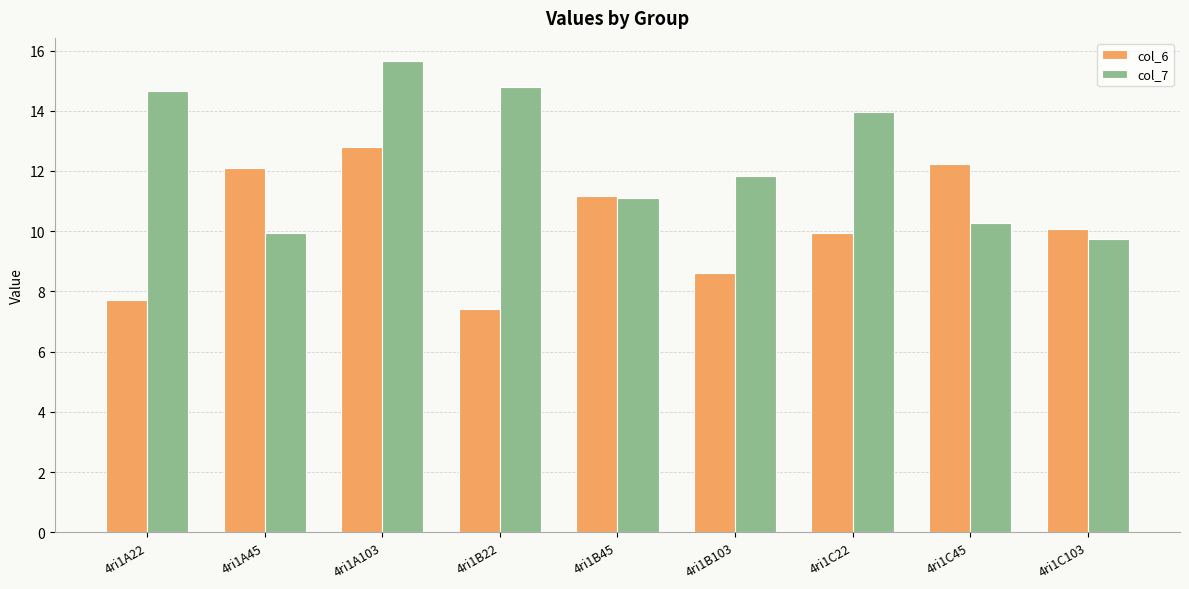

The col_6 series shows 4.7 at 4ri1C103. True or false?

False